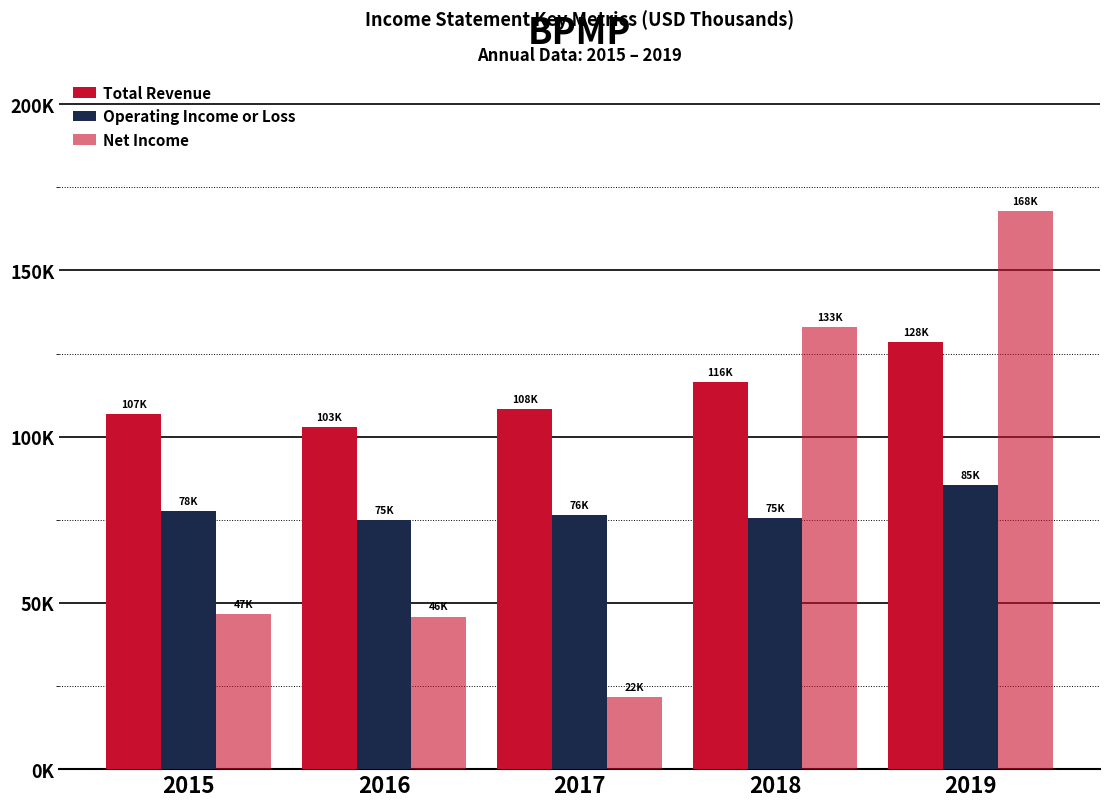

What is the value of the Operating Income or Loss bar at the 3rd from the left?

76500